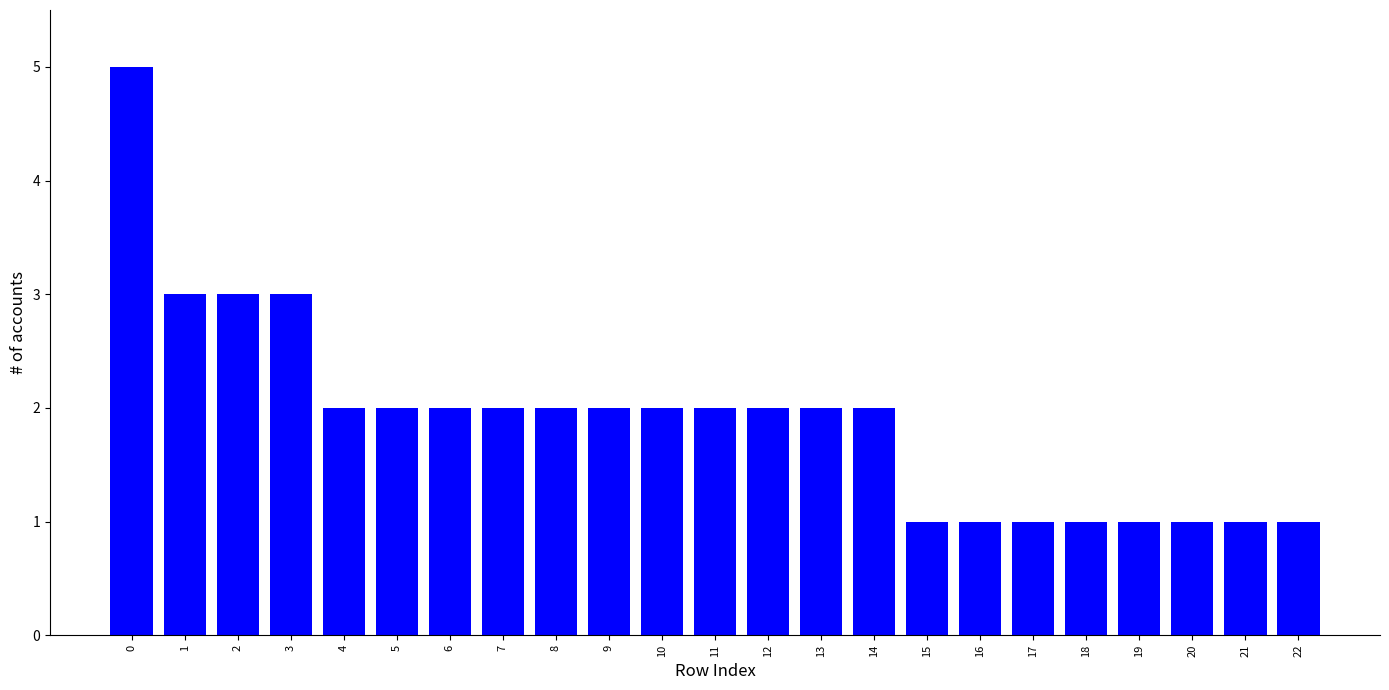

Which has a higher value, 1 or 9?

1